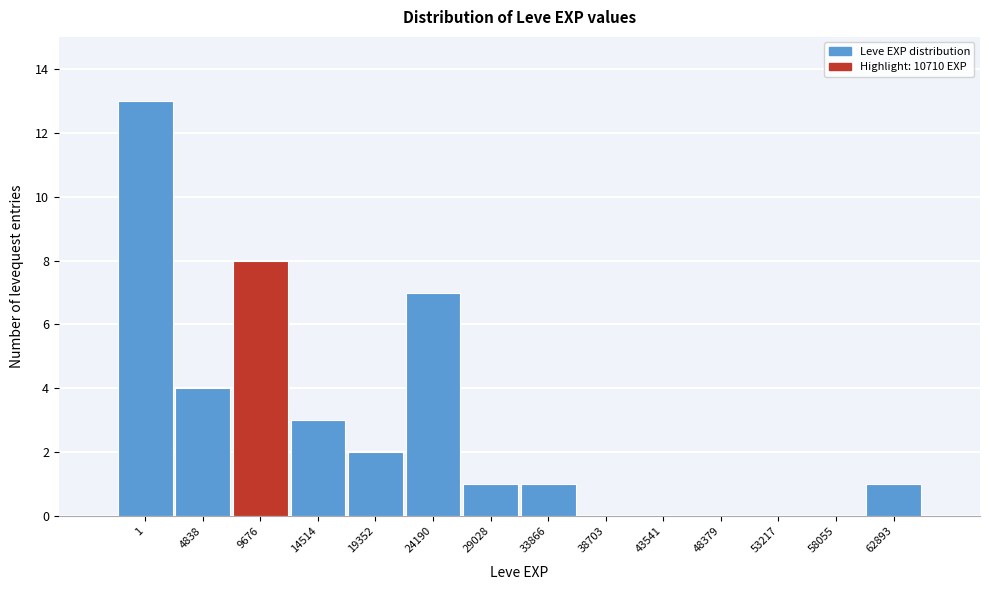

Reading left to right, transcribe all the data shown in this chart.

1=13	4838=4	9676=8	14514=3	19352=2	24190=7	29028=1	33866=1	38703=0	43541=0	48379=0	53217=0	58055=0	62893=1